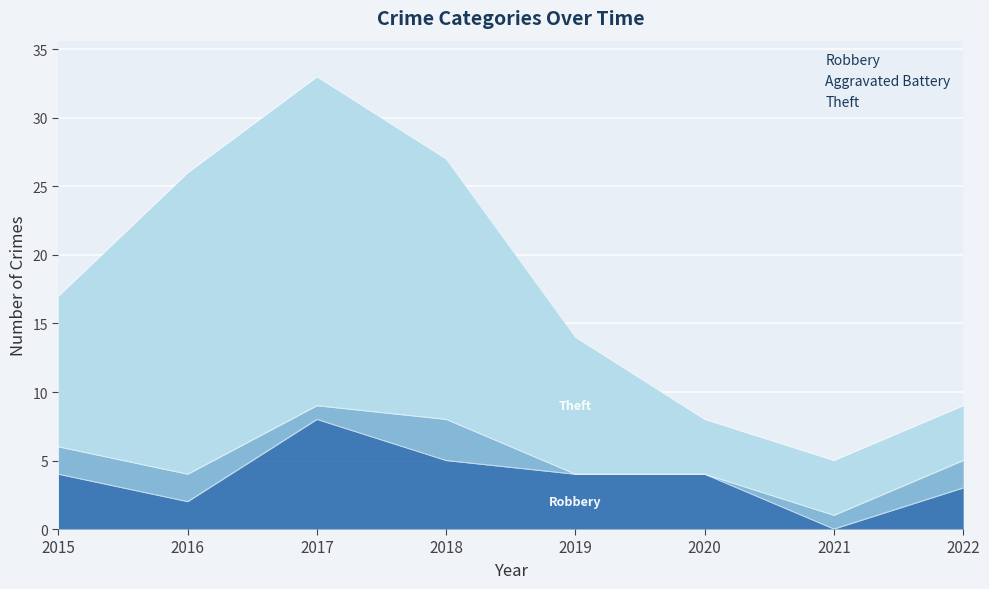

True or false: Robbery has a value of 5 at 2017.

False